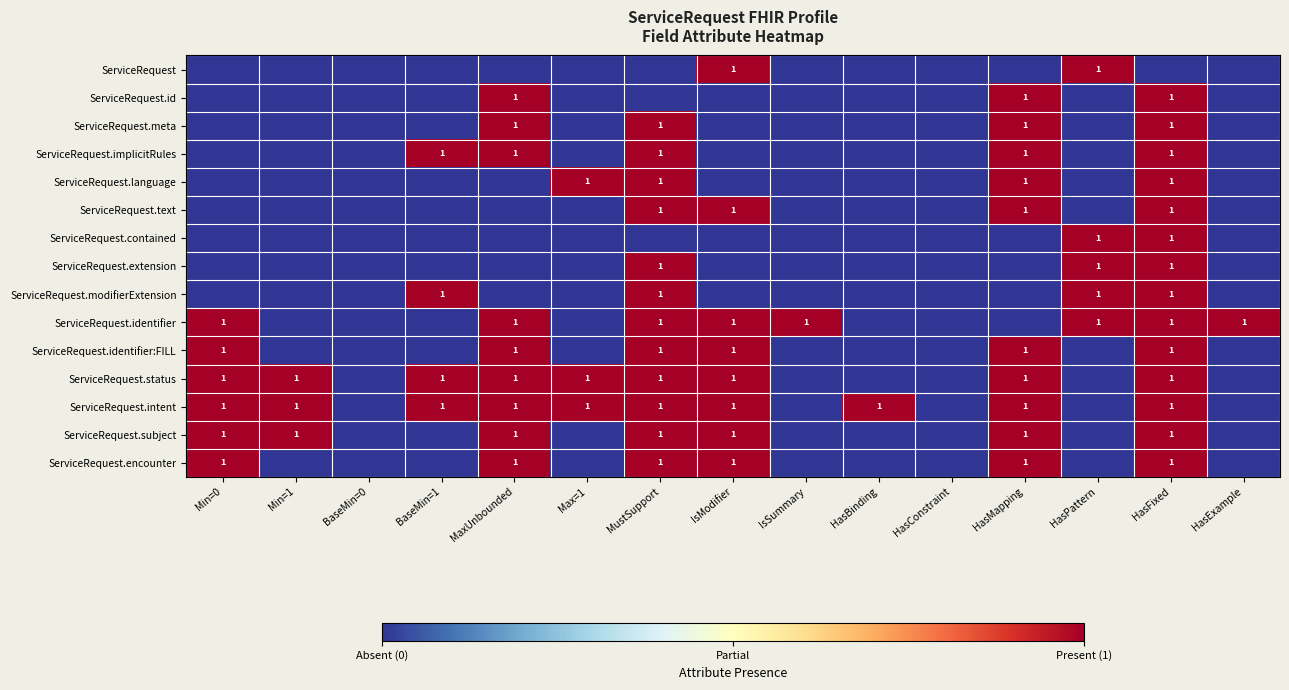

The ServiceRequest.implicitRules series shows 1 at MustSupport. True or false?

True